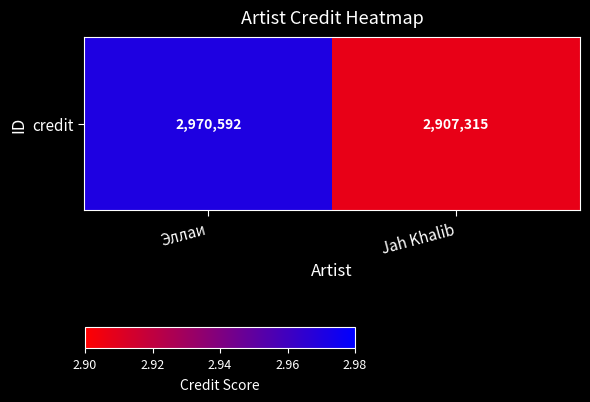

True or false: the data shows 2907315 at Jah Khalib.

True